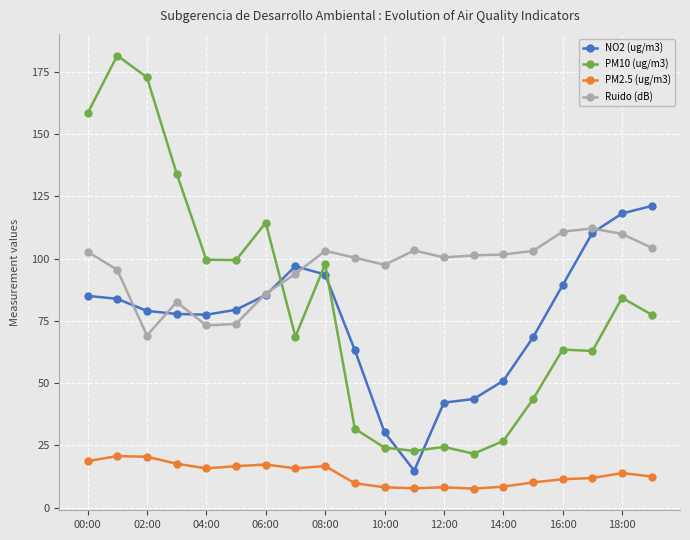

What is the difference between the maximum and minimum values in the Ruido (dB) series?

43.0